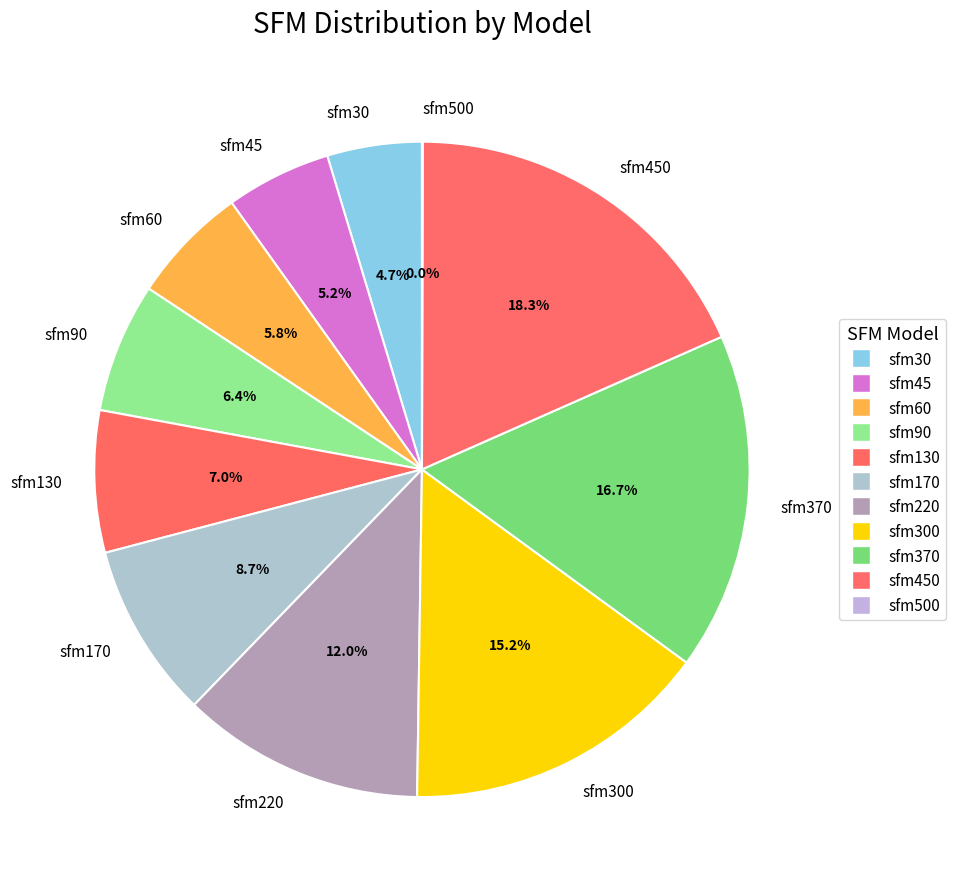

Between sfm45 and sfm130, which is larger?

sfm130